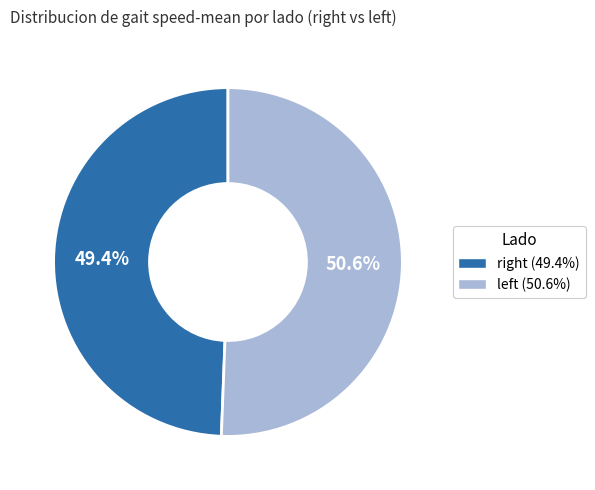

To the nearest percent, what is the average slice percentage?

50%